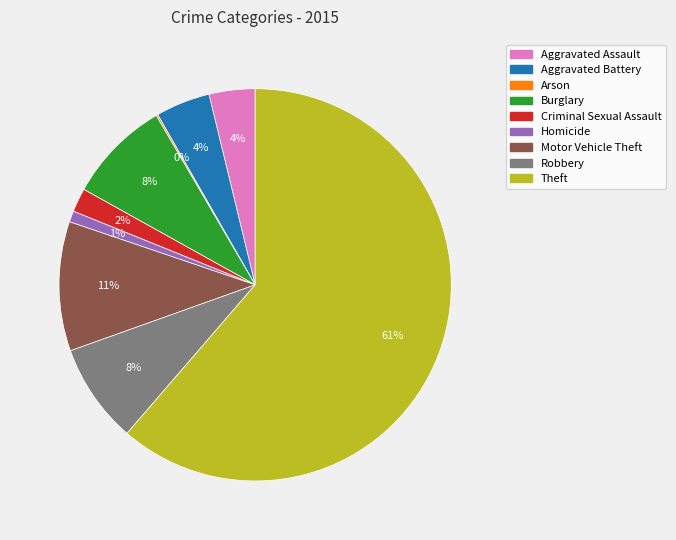

Is the sum of Homicide and Aggravated Battery greater than half?

No